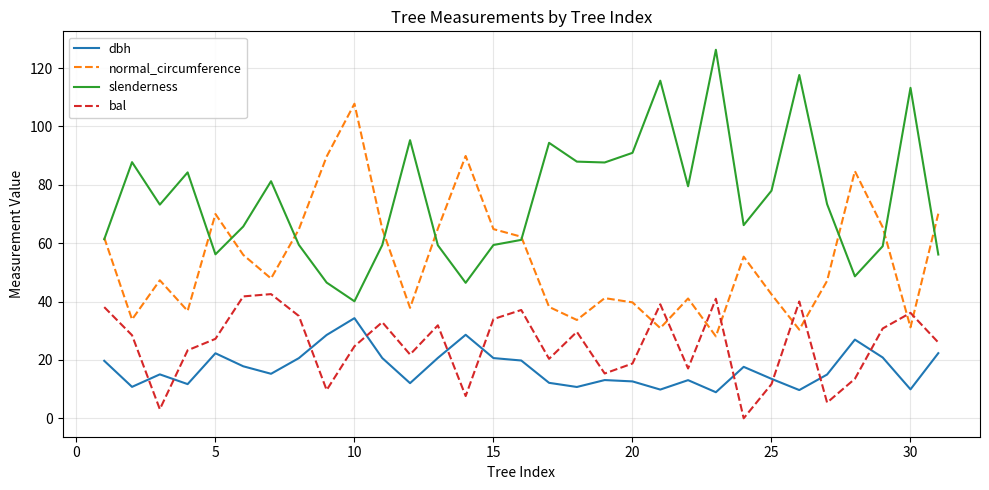

Rank the series by their maximum value, from highest to lowest.

slenderness, normal_circumference, bal, dbh